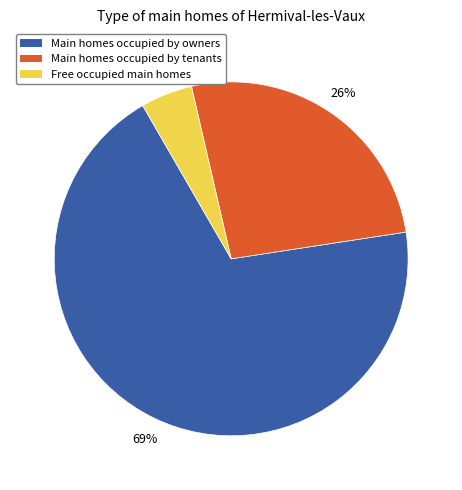

What is the ratio of the value at Main homes occupied by tenants to the value at Main homes occupied by owners?

0.4